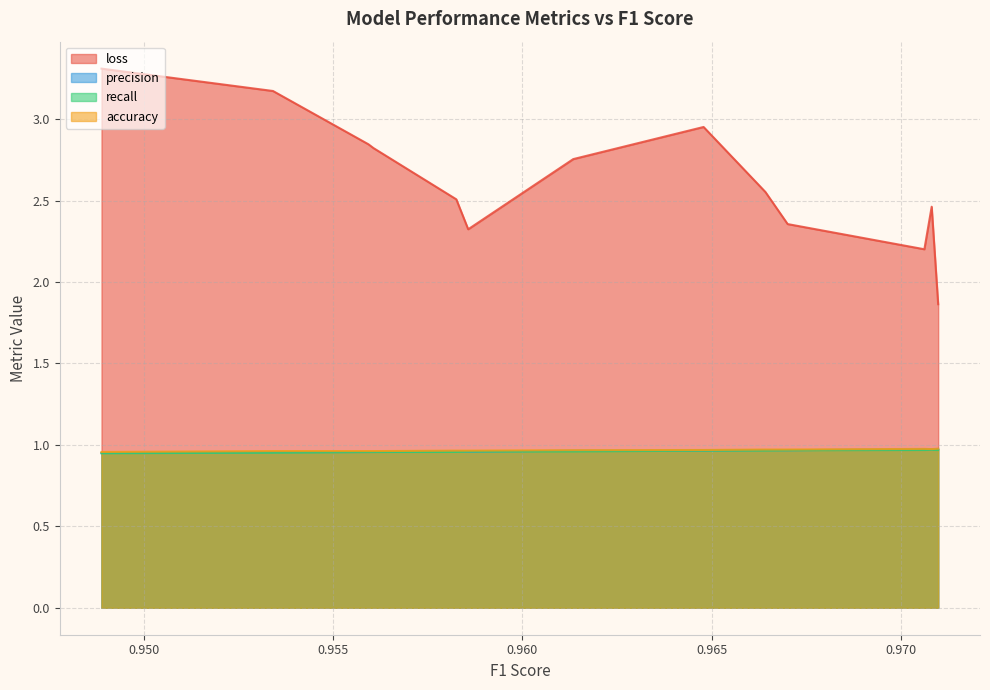

True or false: recall has more than 0 interior local peaks.

True